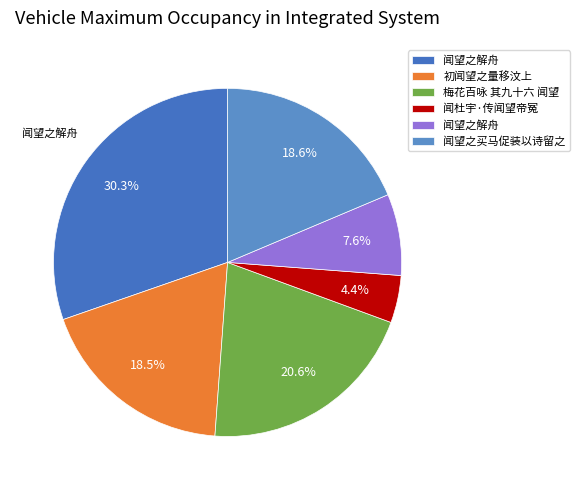

Is there any slice that represents more than half of the pie?

No